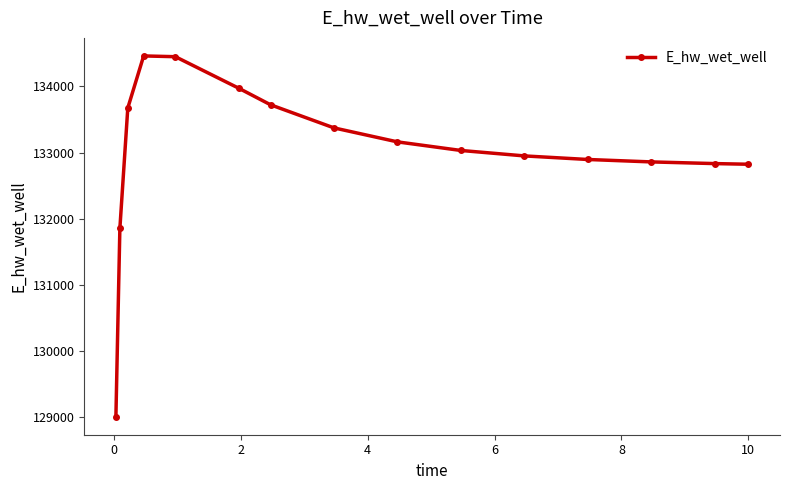

What is the value of the 8th point from the left?

133374.1